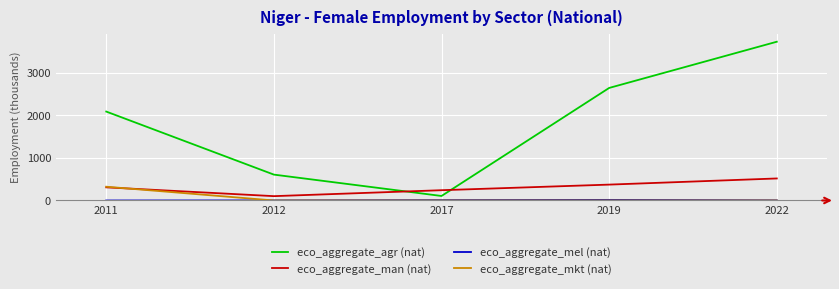

What is the approximate value of eco_aggregate_man (nat) at 2011?

308.8